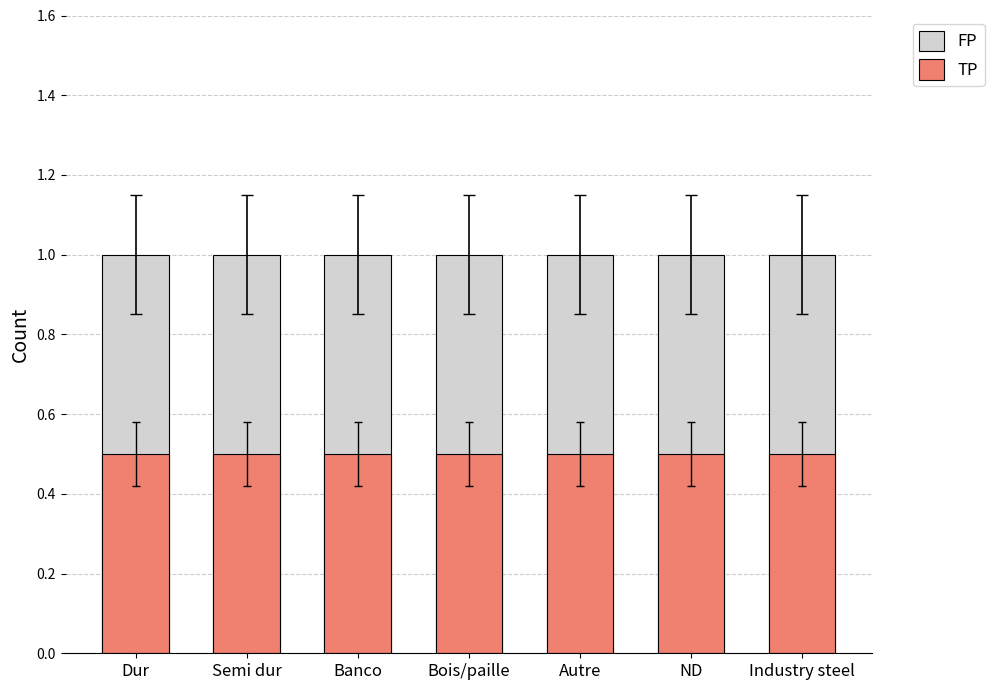

Between Semi dur and Autre, which series saw the biggest shift?

FP